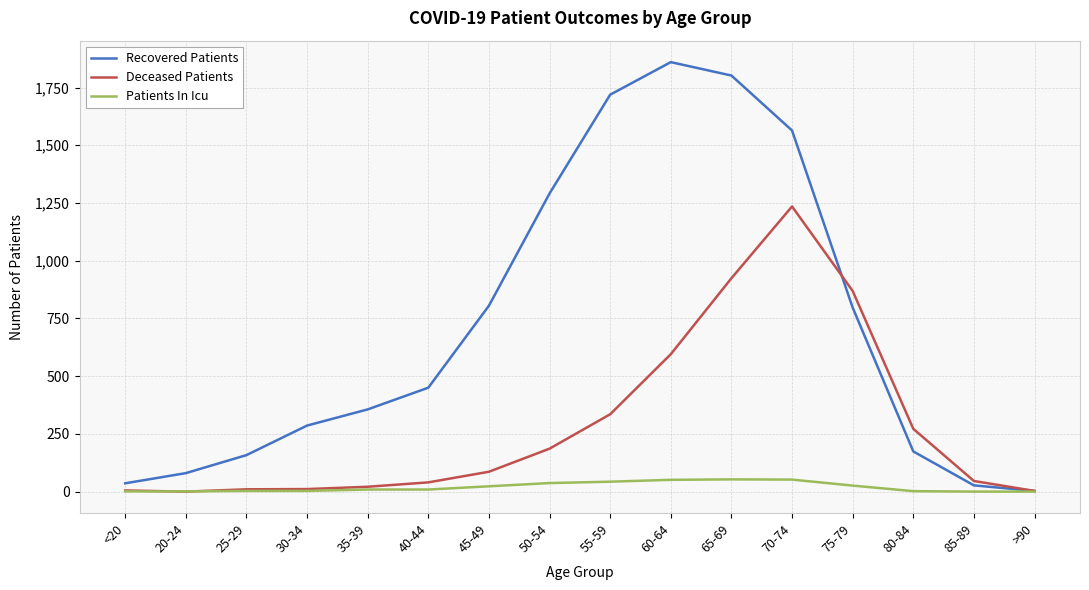

Between 40-44 and 60-64, which series saw the biggest shift?

Recovered Patients